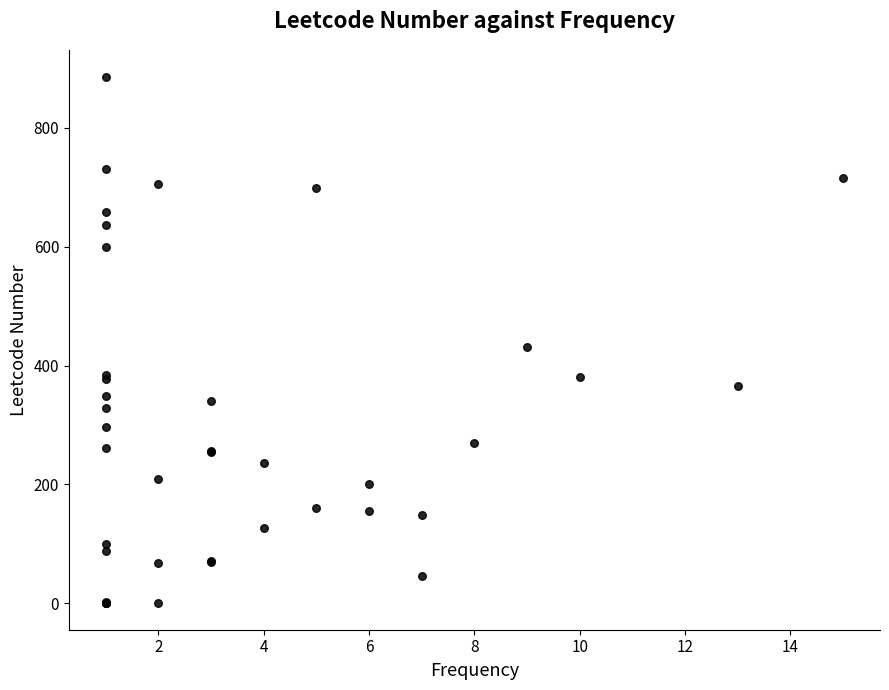

What Y value in the scatter plot is closest to 443?

432